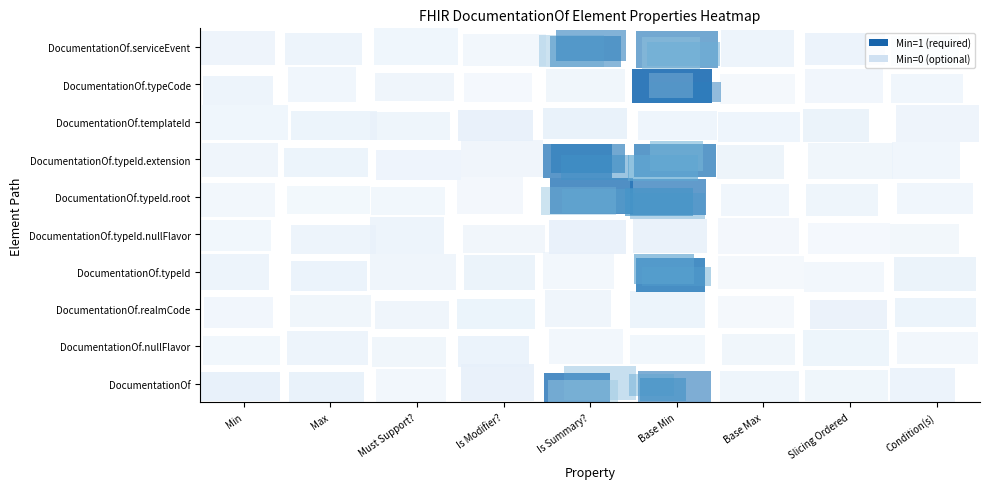

How many data points does each series have?

9